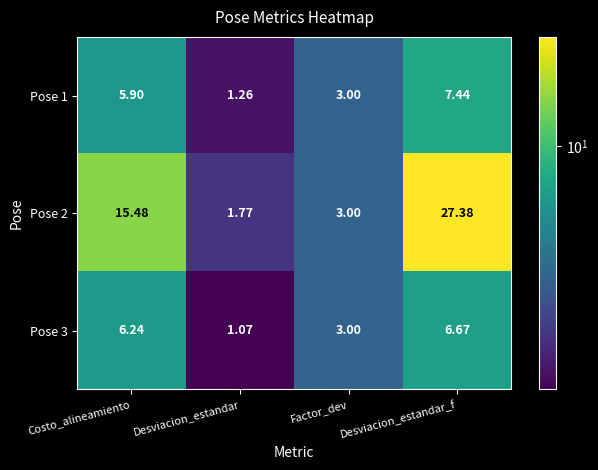

Rank the categories by Pose 2 value from lowest to highest.

Desviacion_estandar, Factor_dev, Costo_alineamiento, Desviacion_estandar_f